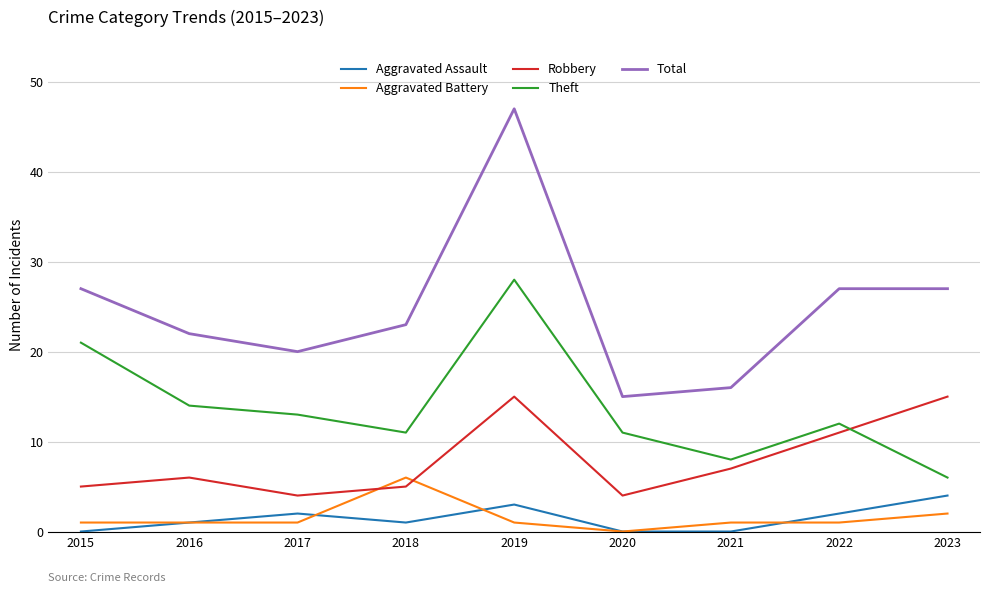

What is the sum of the Theft values at 2019 and 2023?

34